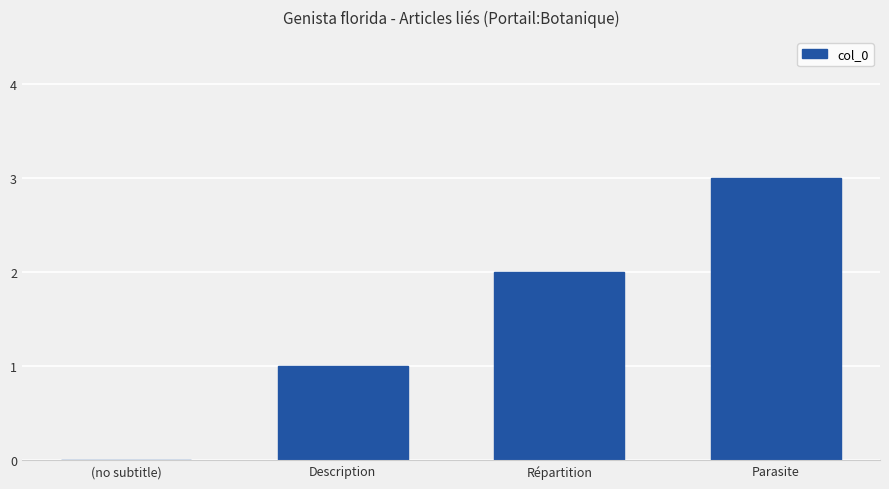

What is the sum of the values at Répartition and Parasite?

5